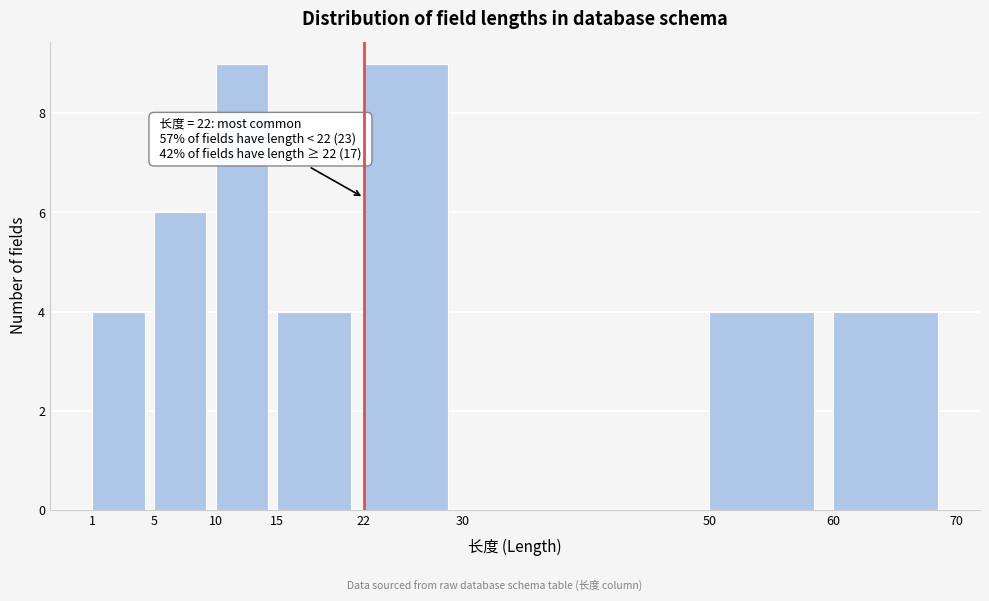

Reading left to right, extract all data points from this chart.

1=4	5=6	10=9	15=4	22=9	30=0	50=4	60=4